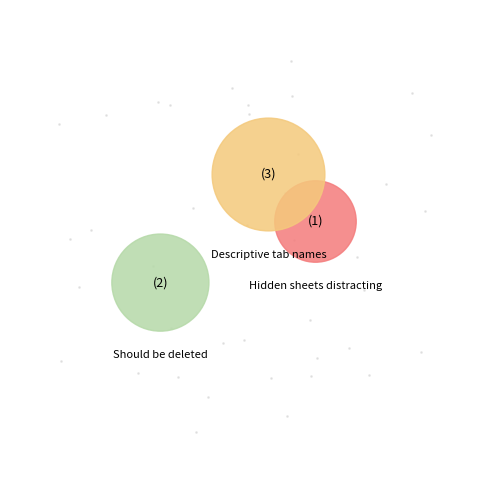

The There are hidden sheets distracting slice represents 17% of the pie. True or false?

True